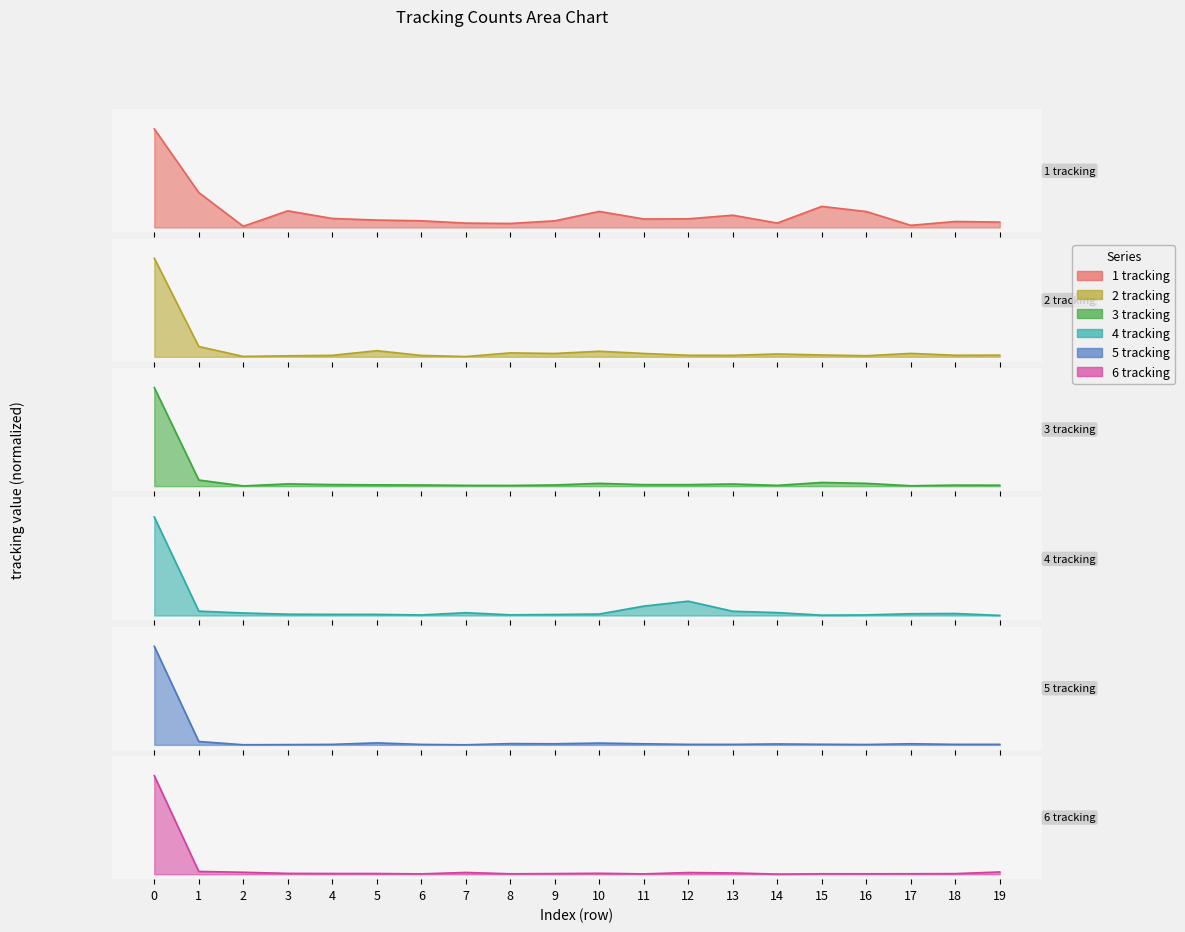

True or false: 3 tracking and 4 tracking intersect in this chart.

True